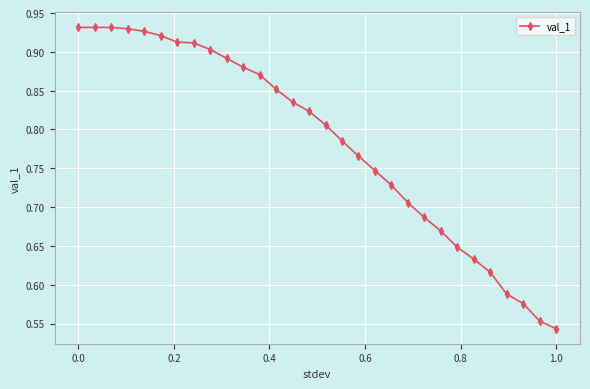

True or false: the data has more than 0 interior local peaks.

True